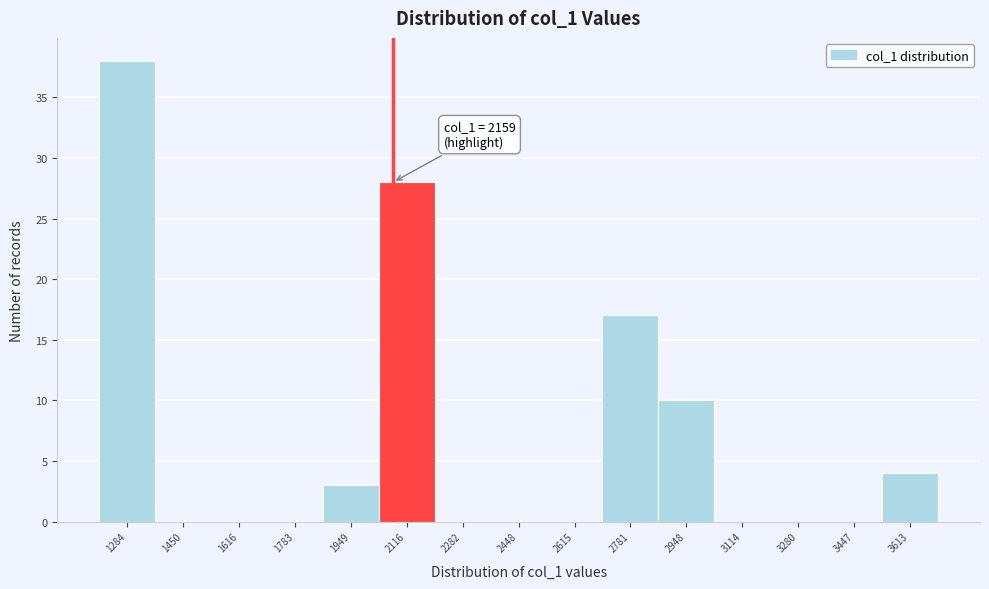

Reading left to right, transcribe all the data shown in this chart.

1284=38	1450=0	1616=0	1783=0	1949=3	2116=28	2282=0	2448=0	2615=0	2781=17	2948=10	3114=0	3280=0	3447=0	3613=4